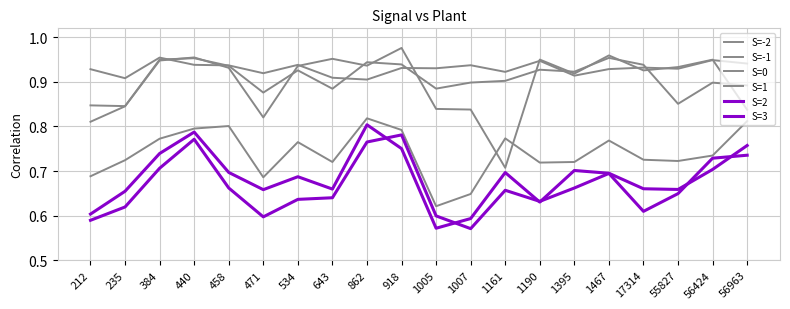

Does the chart display data point markers on the line(s)?

No